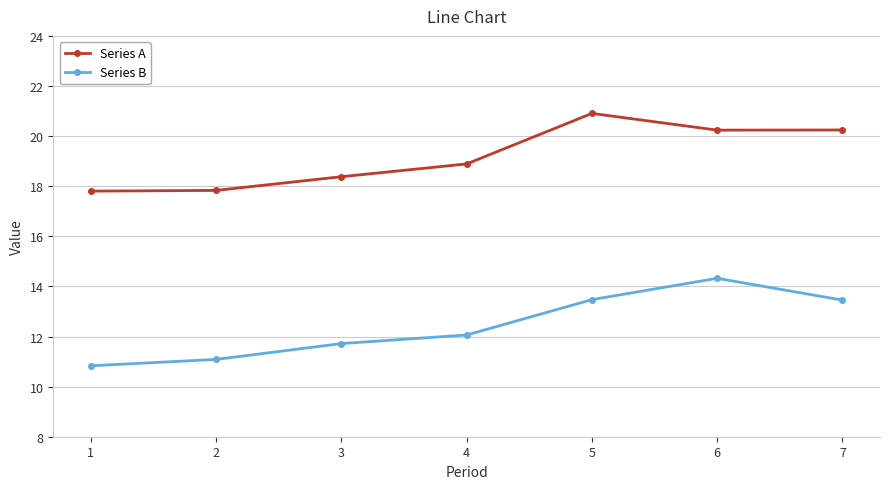

Which series has the largest range (max minus min)?

Series B